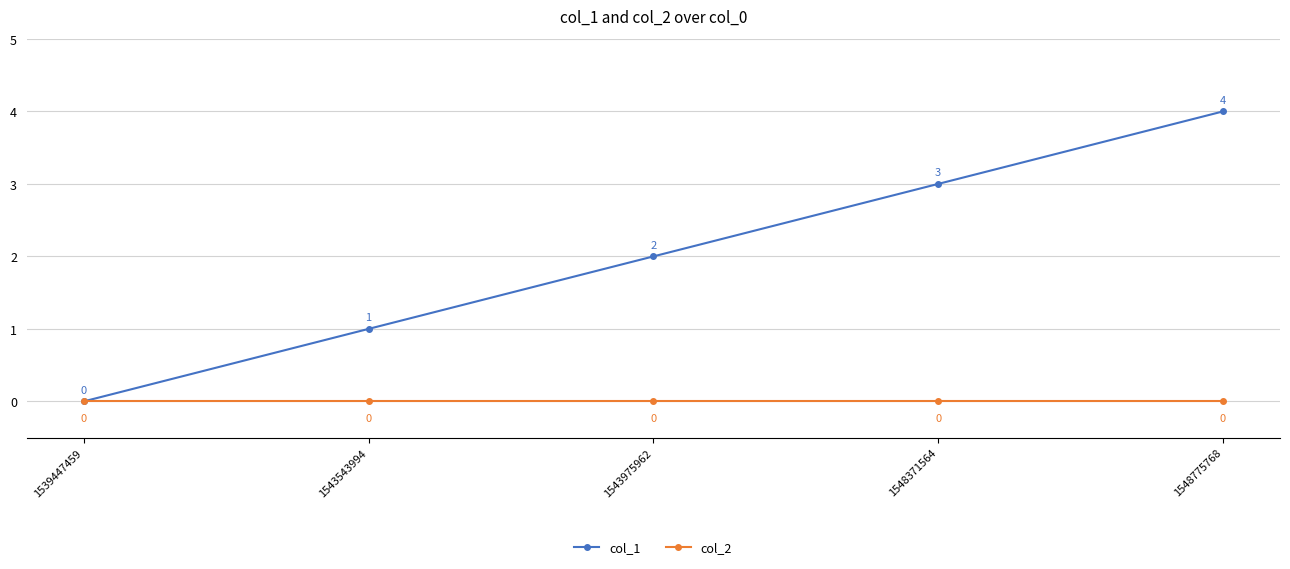

List the series in order of their peak value, highest first.

col_1, col_2